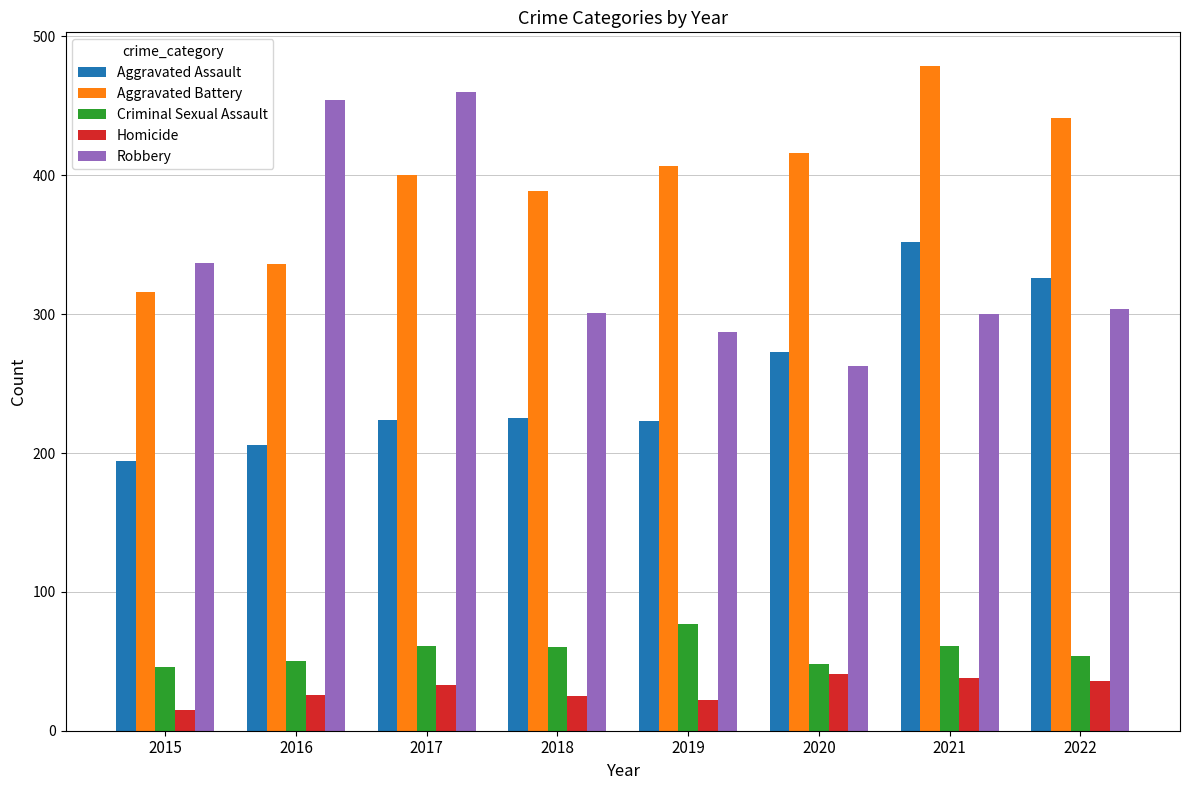

Which label corresponds to the smallest value in the chart?

2015